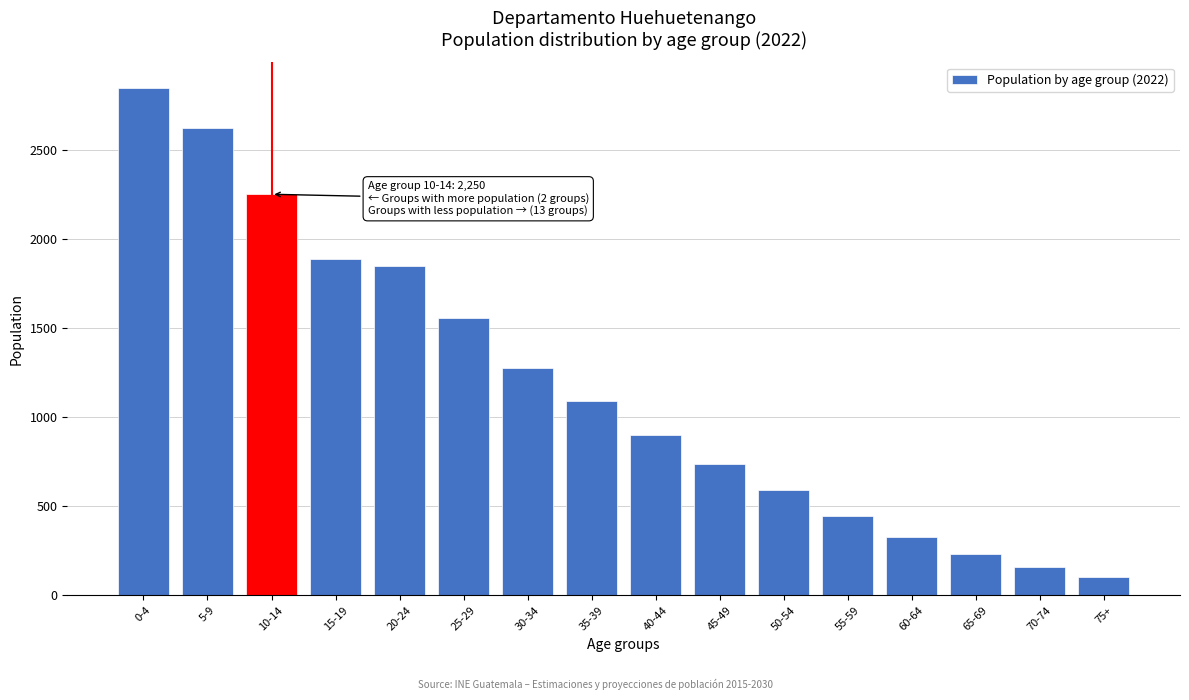

Reading right to left, extract all data points from this chart.

75+=101	70-74=158	65-69=234	60-64=328	55-59=446	50-54=589	45-49=736	40-44=897	35-39=1089	30-34=1278	25-29=1556	20-24=1848	15-19=1887	10-14=2250	5-9=2624	0-4=2848